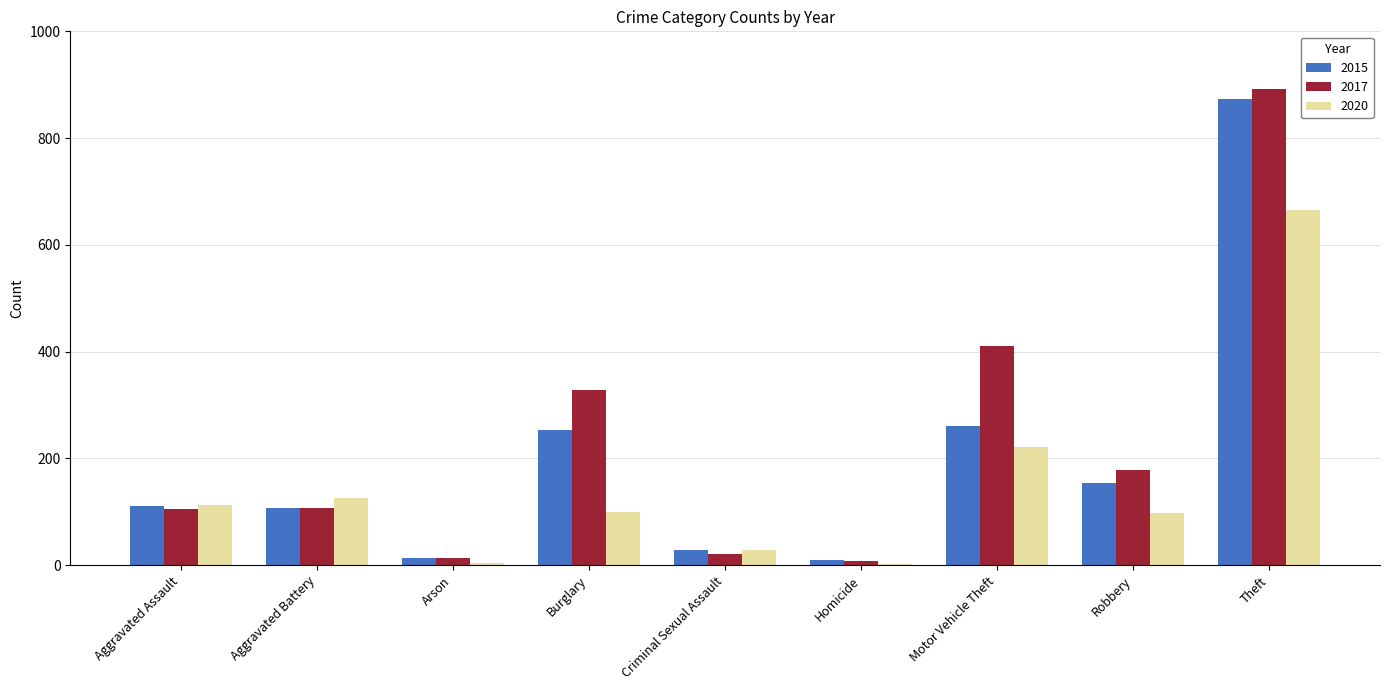

What is the sum of the 2017 values at Motor Vehicle Theft and Burglary?

740